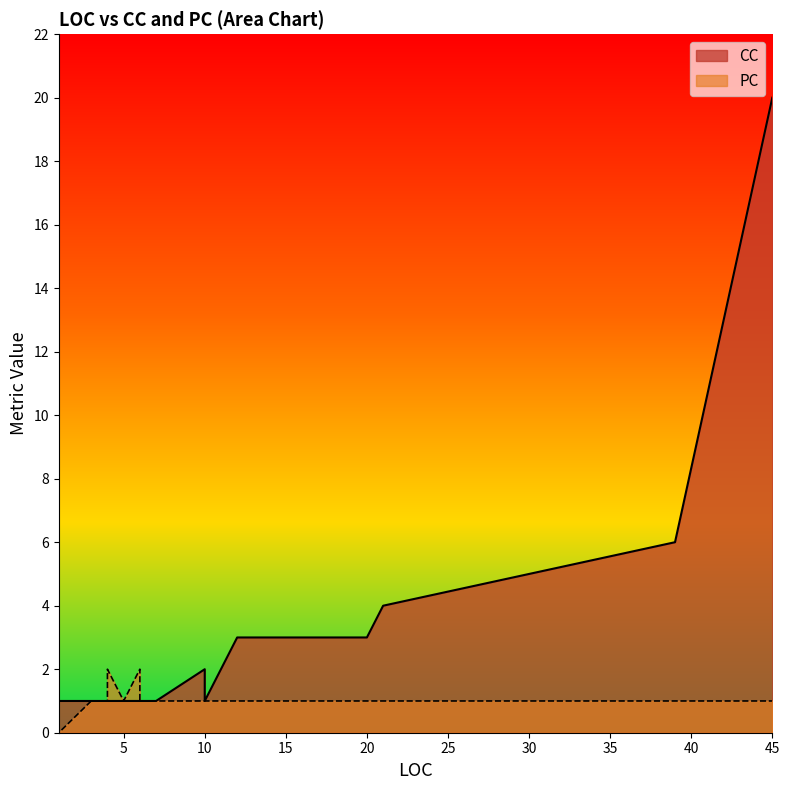

What is the value of the CC point at the 29th from the left?

1